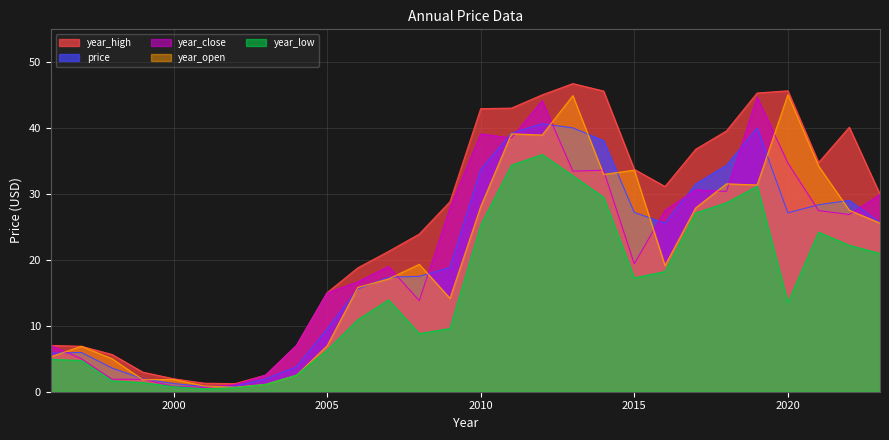

What is the average value of the year_high series?

25.2